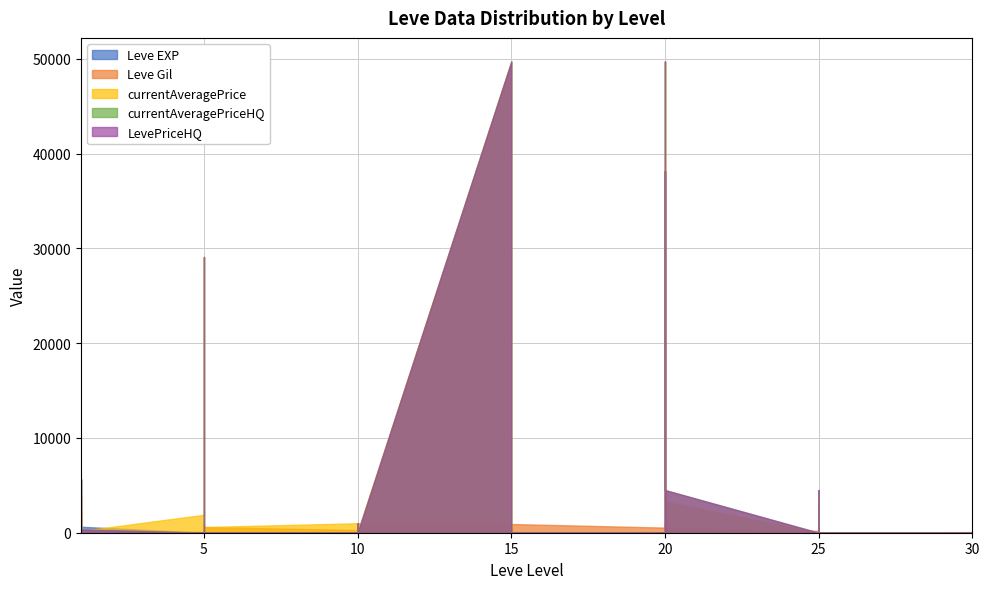

What is the difference between the maximum and minimum values in the Leve EXP series?

629